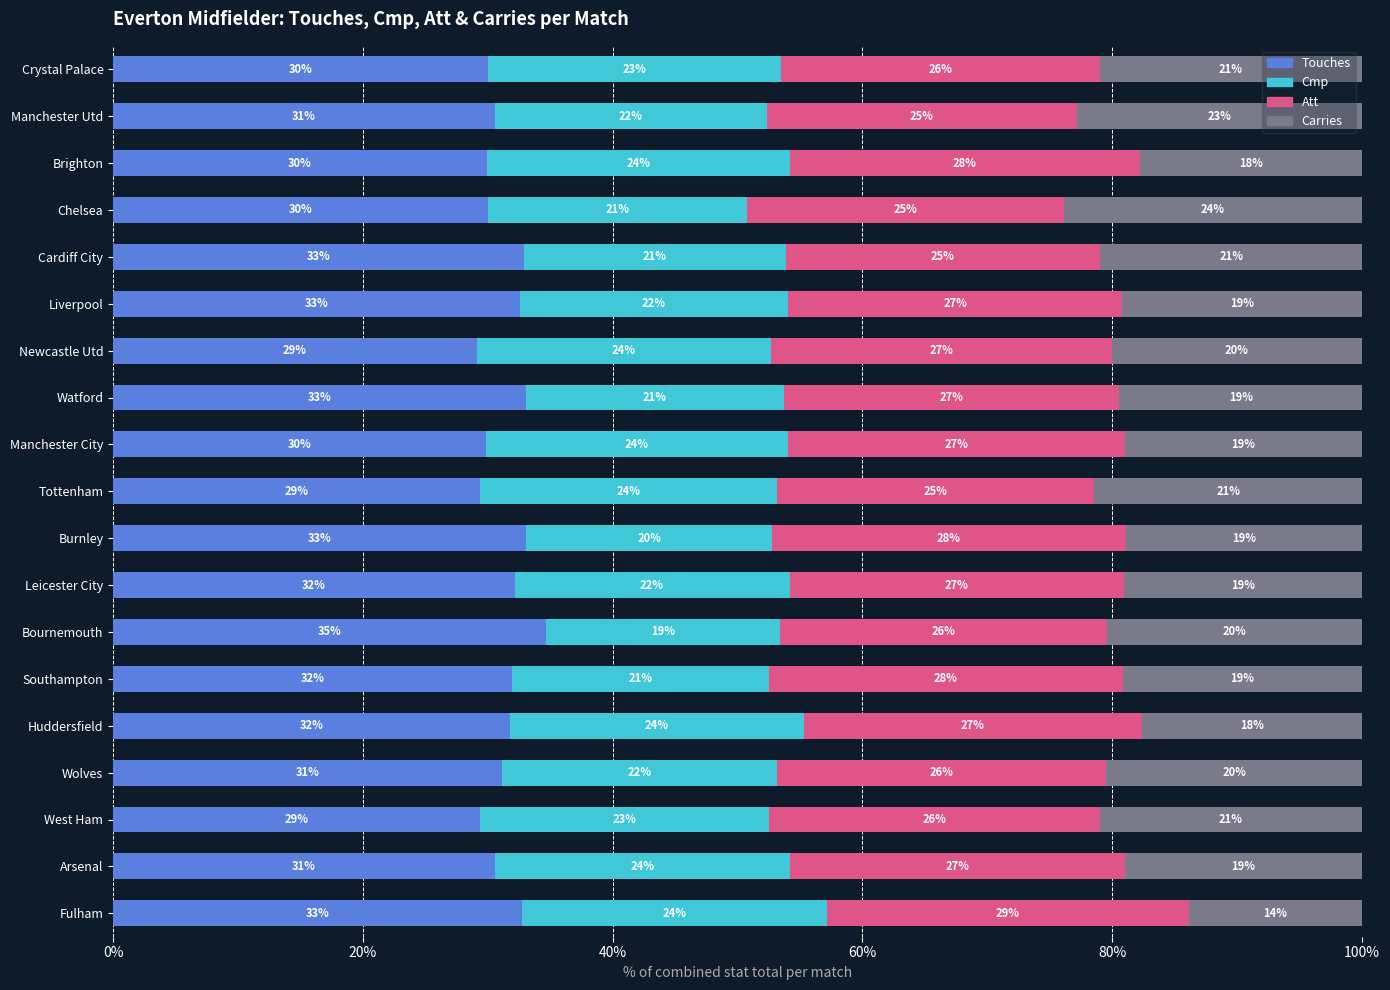

The Touches series shows 34.7 at Bournemouth. True or false?

True